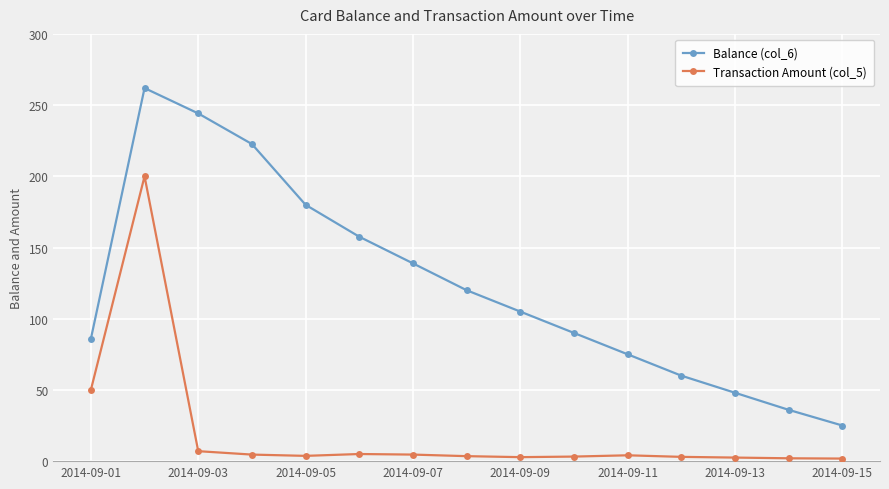

True or false: Balance (col_6) and Transaction Amount (col_5) intersect in this chart.

False